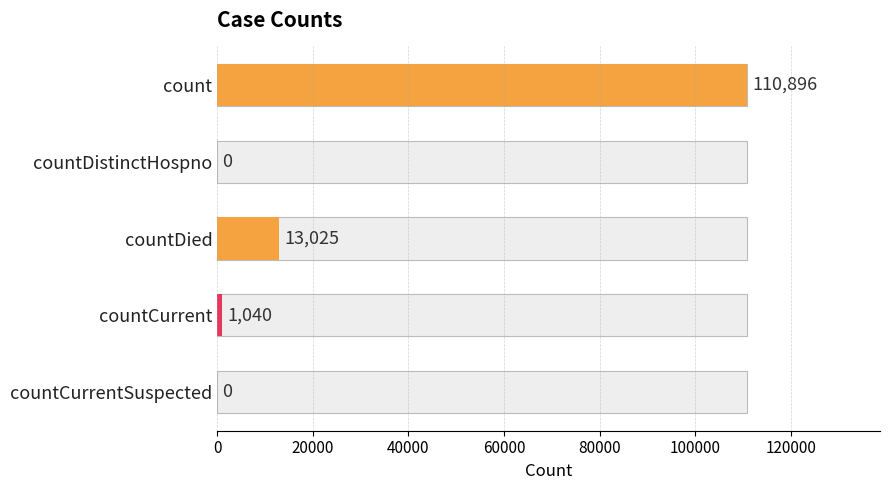

Reading right to left, what are all the values shown in this chart?

0	1040	13025	0	110896